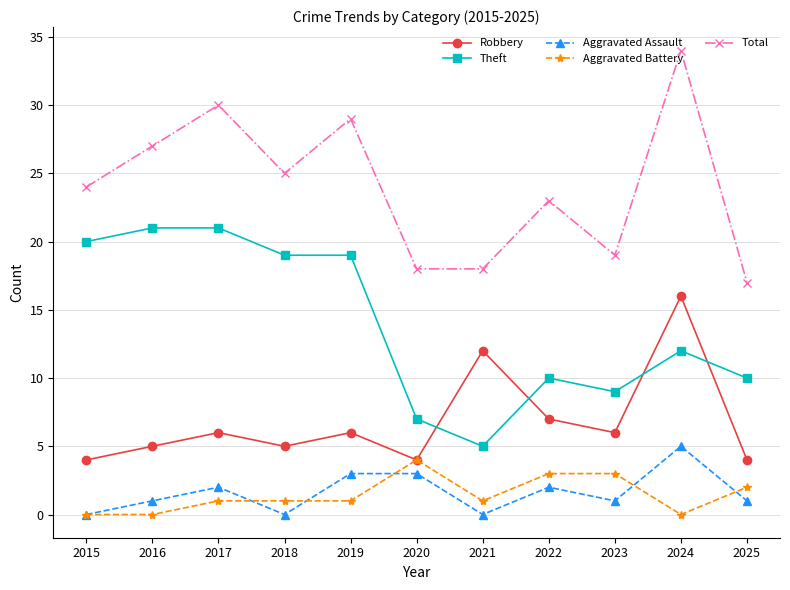

Which series has the largest total across all categories?

Total